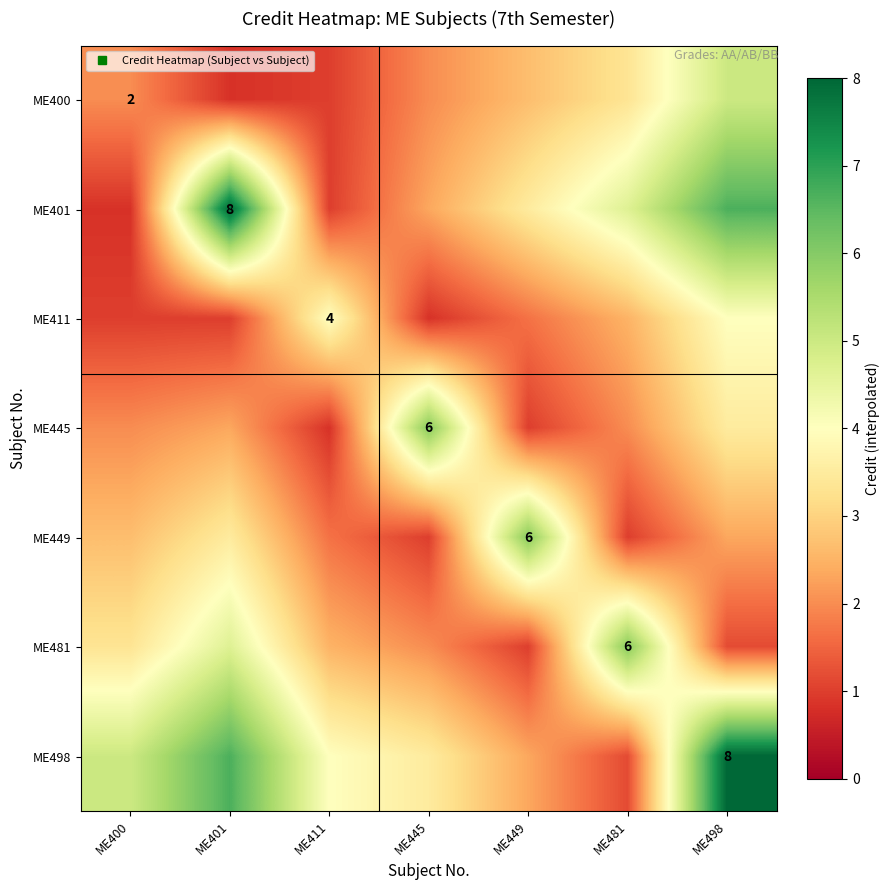

The value of ME481 at ME481 is 6.0. True or false?

True